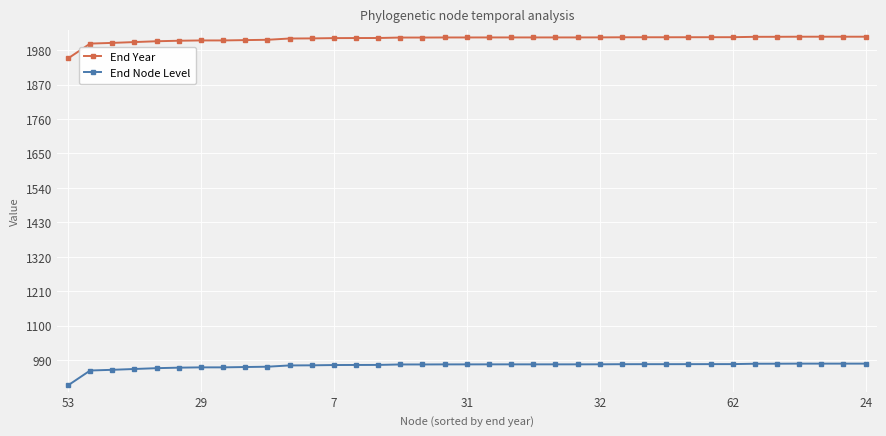

List the series in order of their overall mean, lowest first.

End Node Level, End Year